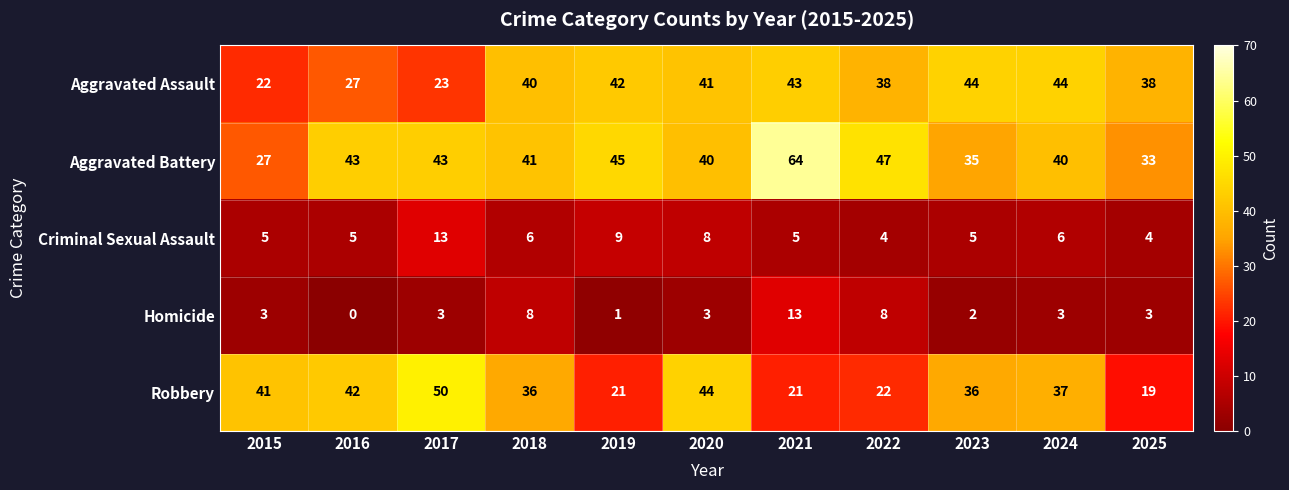

Which series has the largest range (max minus min)?

Aggravated Battery